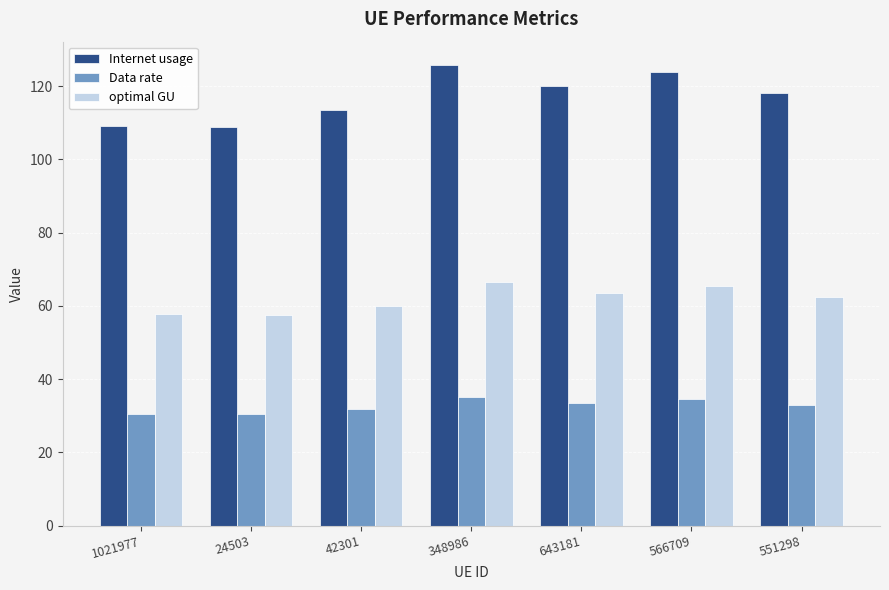

Rank the series at 348986 from highest to lowest value.

Internet usage, optimal GU, Data rate